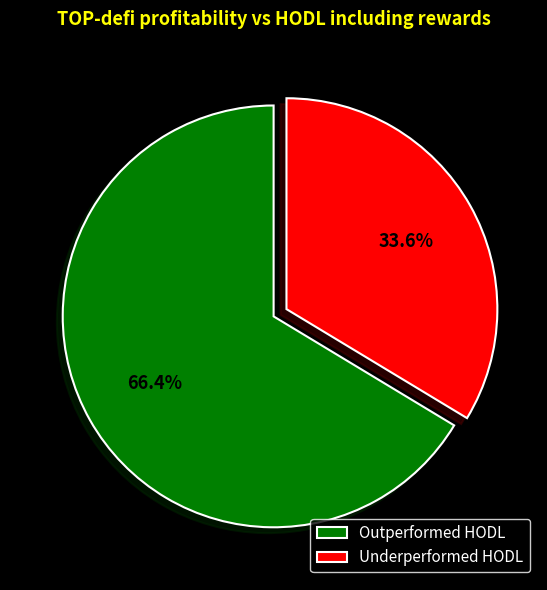

What is the majority slice?

Outperformed HODL